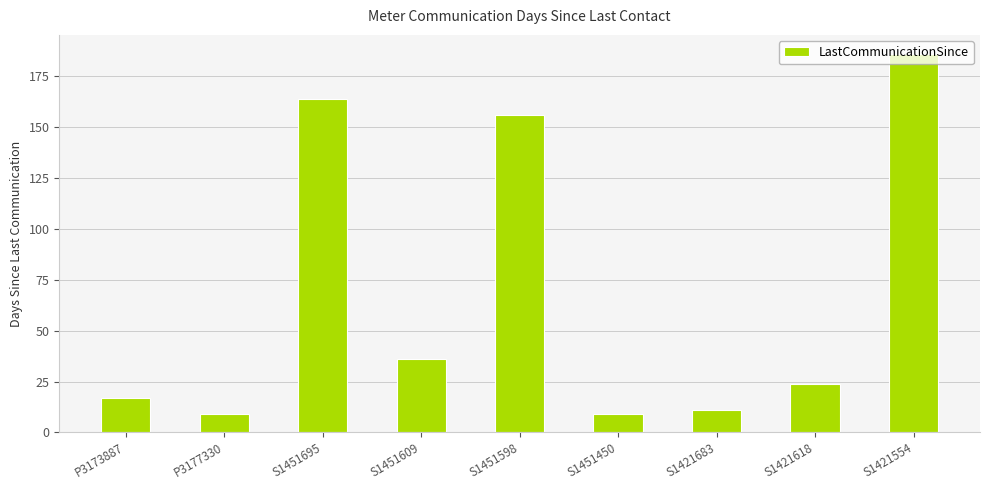

What position from the left is S1421554?

9